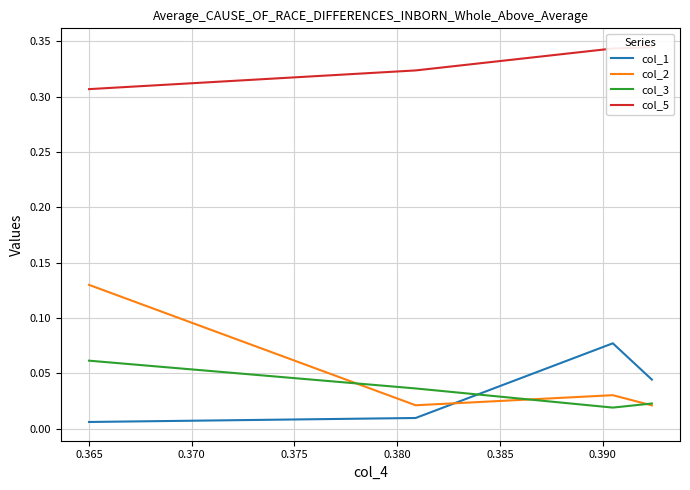

Which series changed the most between 0.360 and 0.375?

col_2